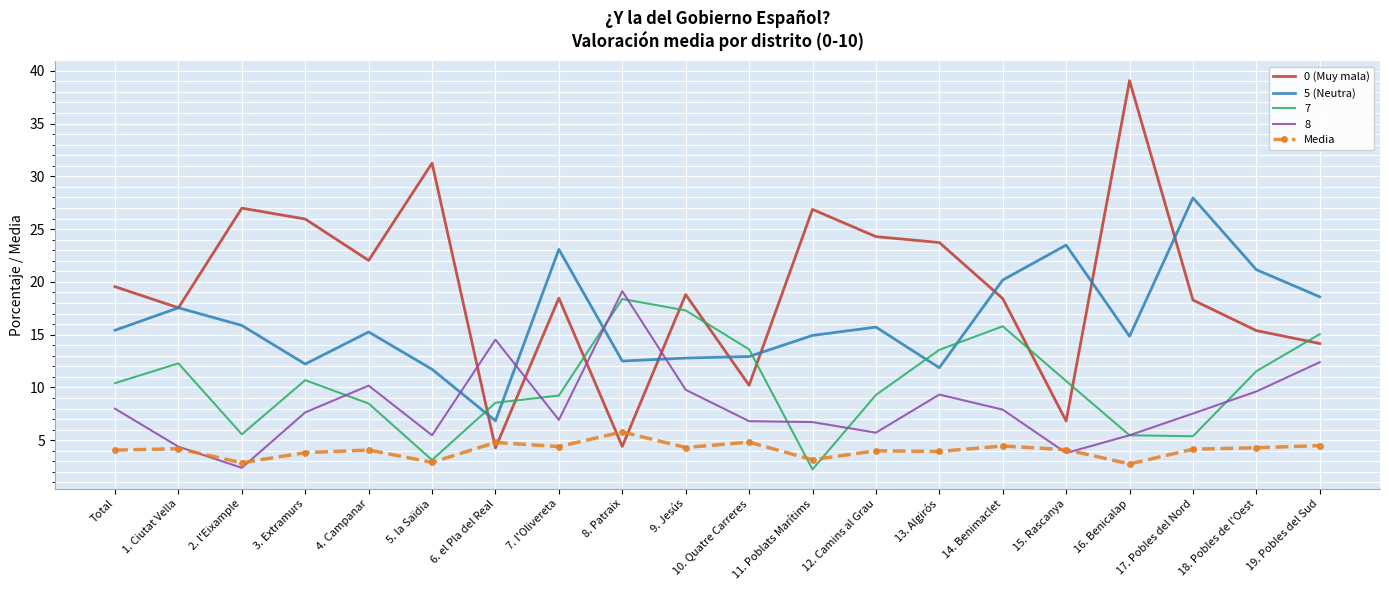

True or false: 5 (Neutra) has a value of 17.9 at 9. Jesús.

False